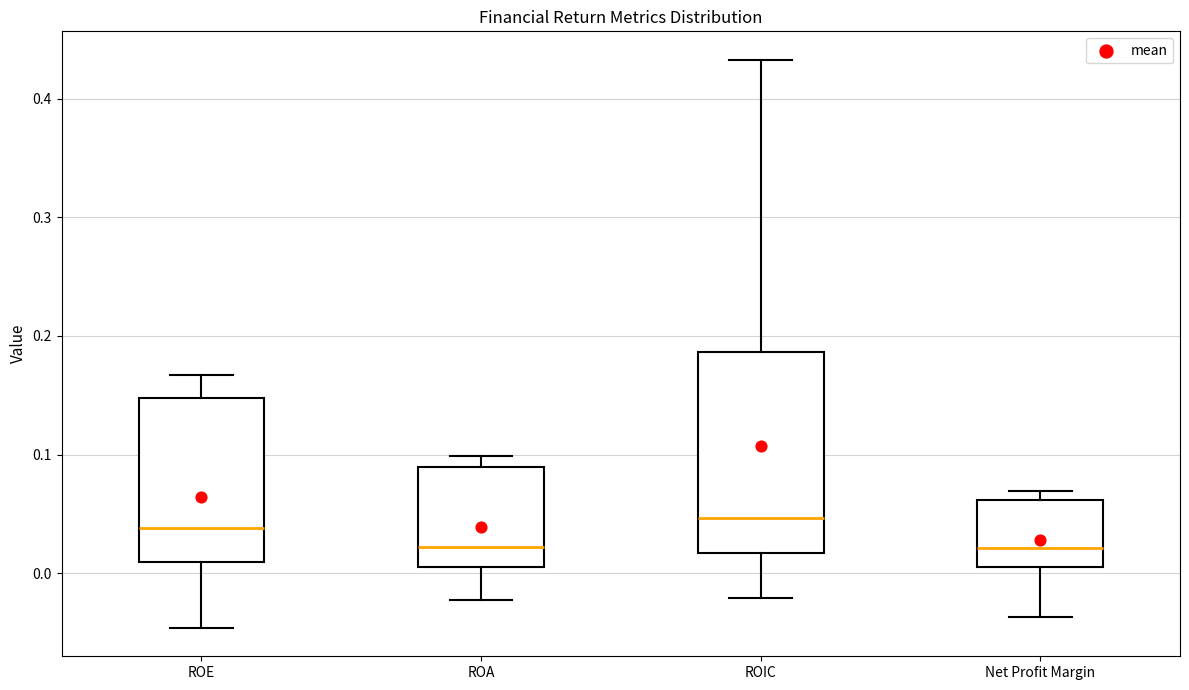

Reading left to right, read every box against the y-axis: the position of its median line, the range the box covers, and the ends of its whiskers. The values are not printed on the chart, so give them approximately, as read against the axis.

ROE: median 0.04, box 0.01 to 0.15, whiskers -0.05 to 0.17
ROA: median 0.02, box 0.01 to 0.09, whiskers -0.02 to 0.10
ROIC: median 0.05, box 0.02 to 0.19, whiskers -0.02 to 0.43
Net Profit Margin: median 0.02, box 0.01 to 0.06, whiskers -0.04 to 0.07